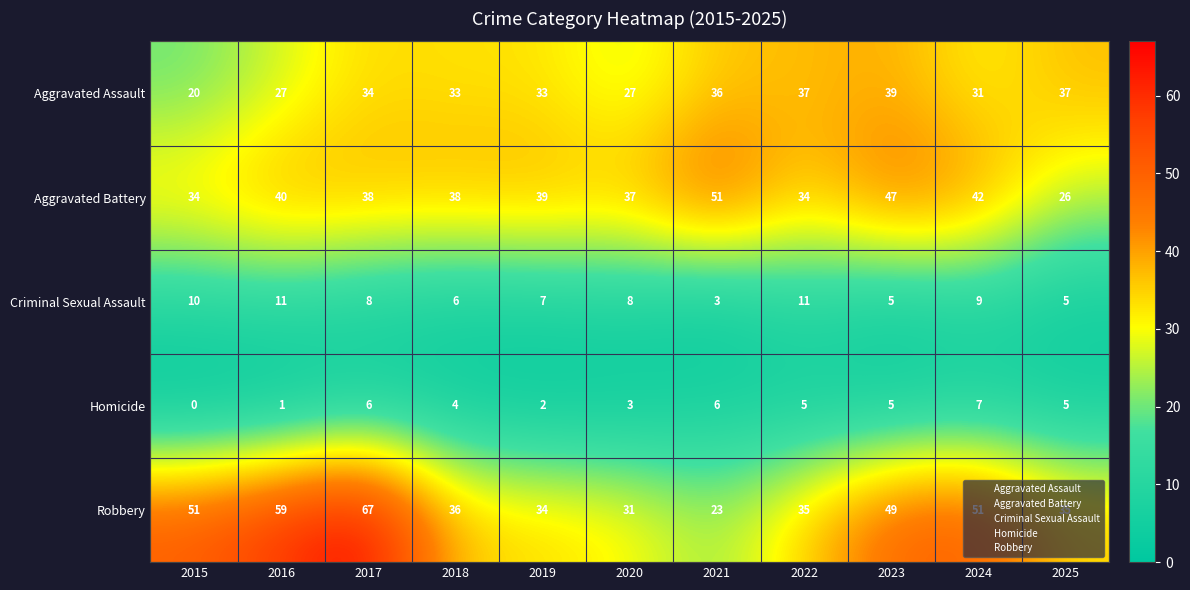

How many values in the Aggravated Assault series are below 33?

4